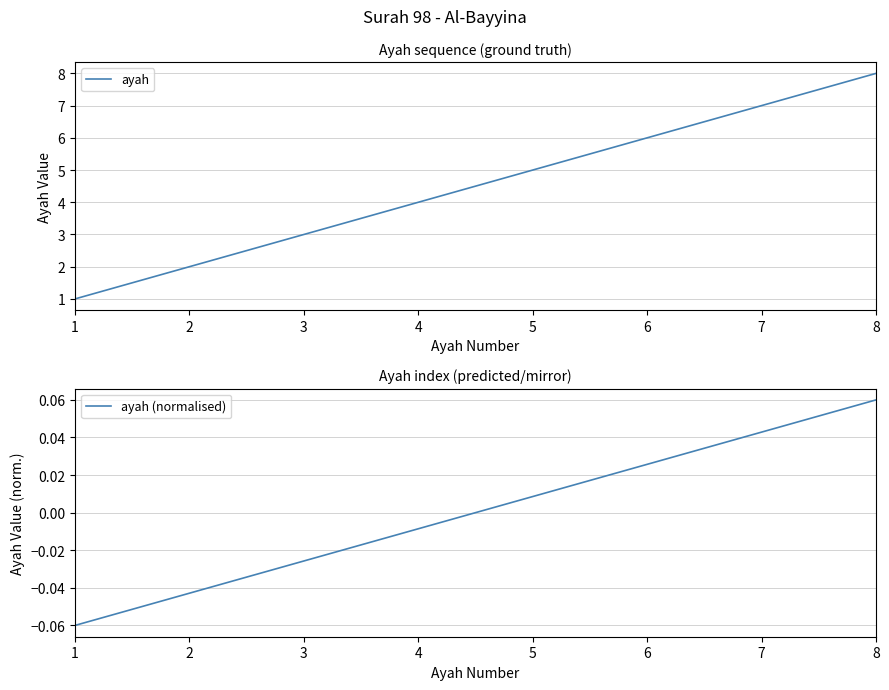

Rank the series by their maximum value, from highest to lowest.

ayah, ayah (normalised)